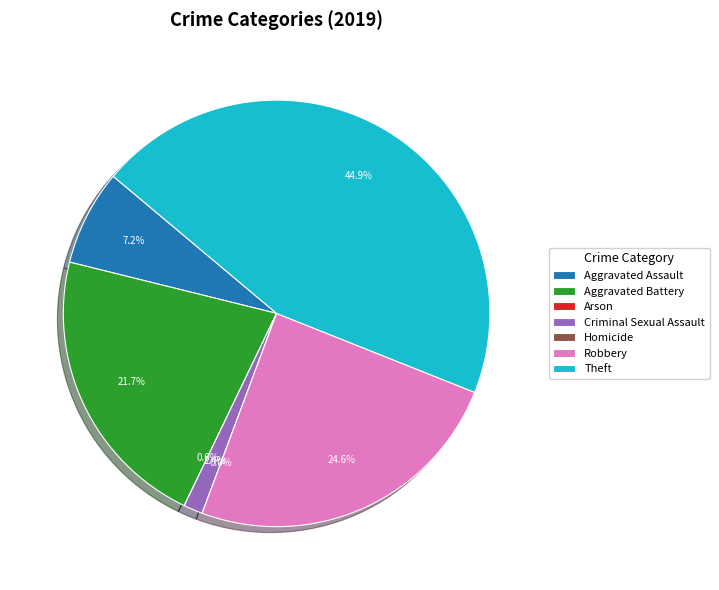

How many segments does this pie chart have?

7